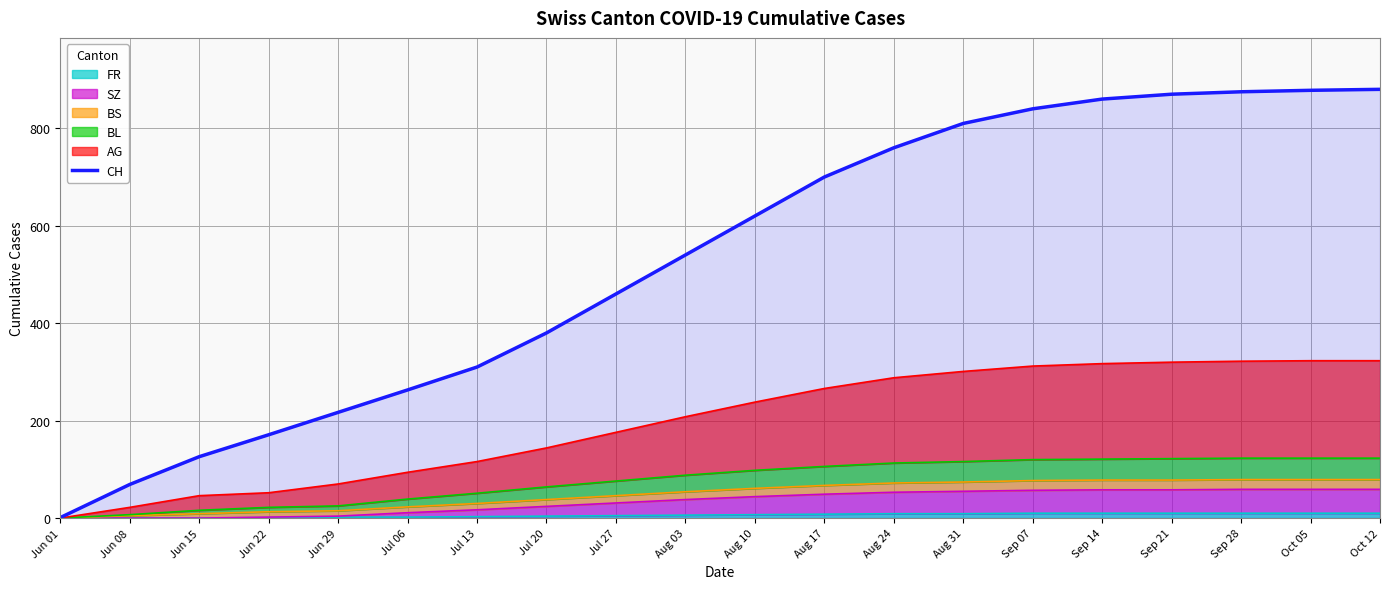

What position from the right is Sep 28?

3